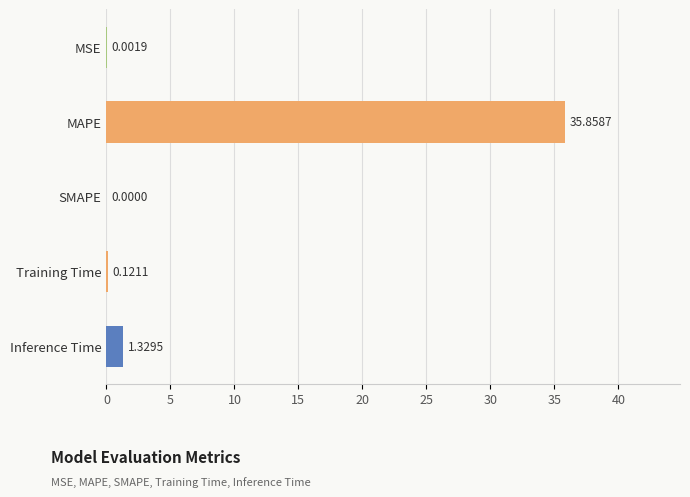

What is the sum of all values?

37.3